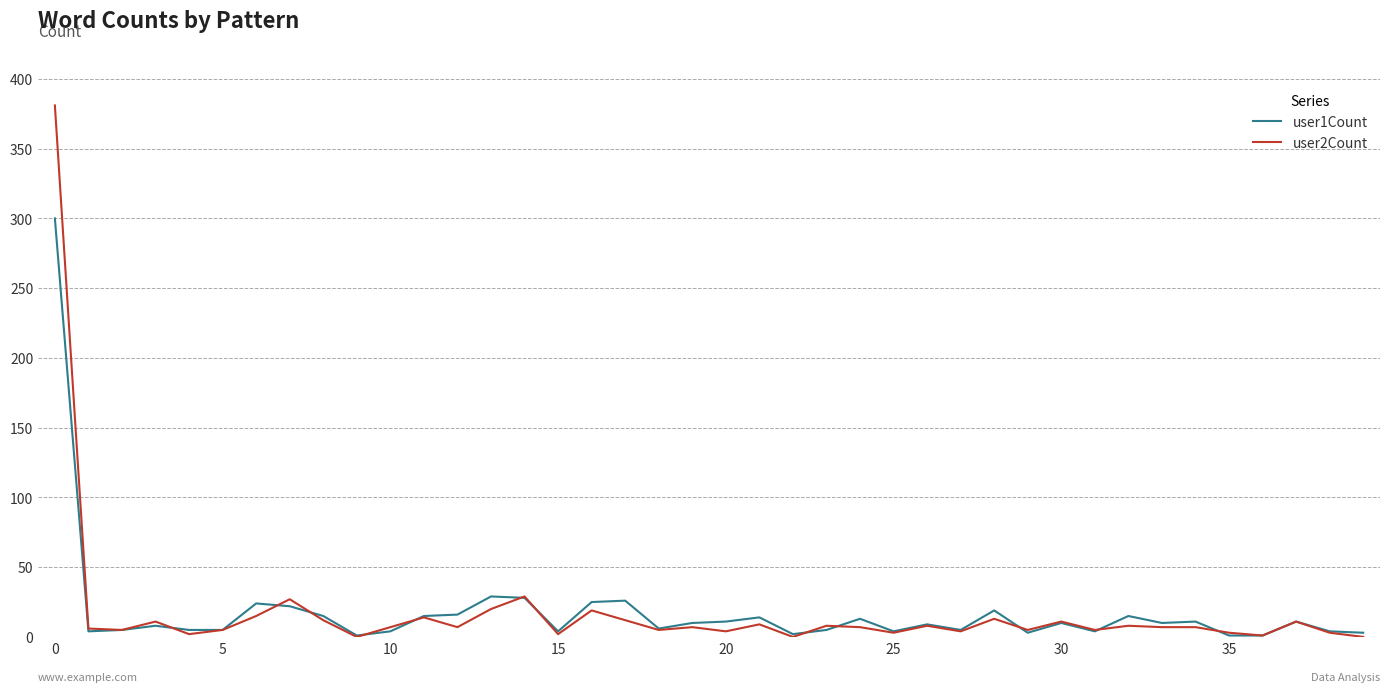

List the series in order of their peak value, lowest first.

user1Count, user2Count